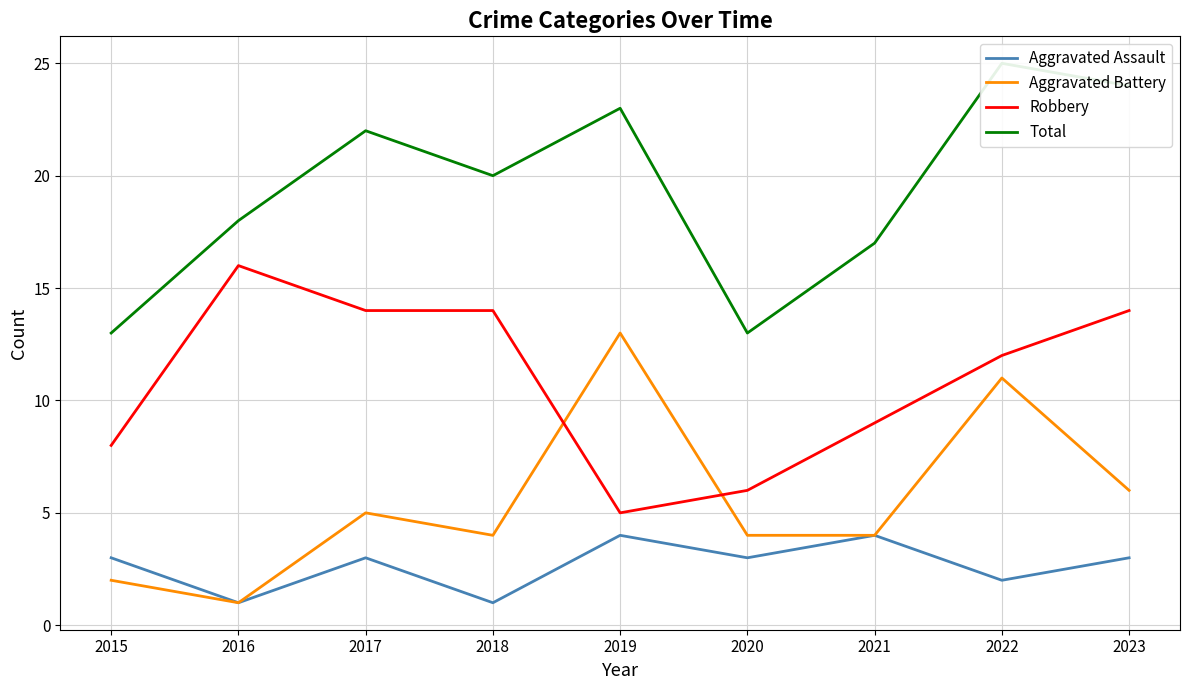

Count the number of categories in the chart.

9